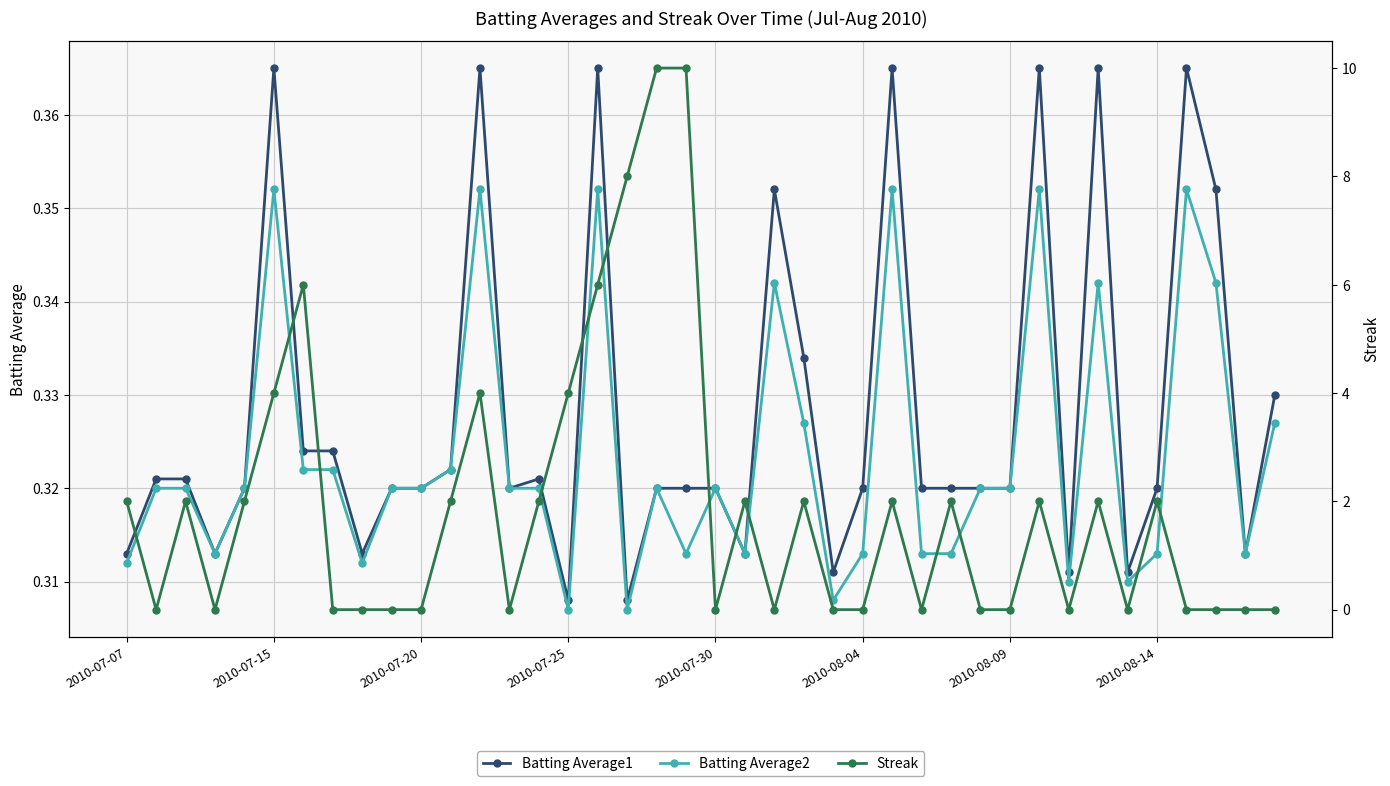

The Batting Average1 series shows 0.2 at 39. True or false?

False